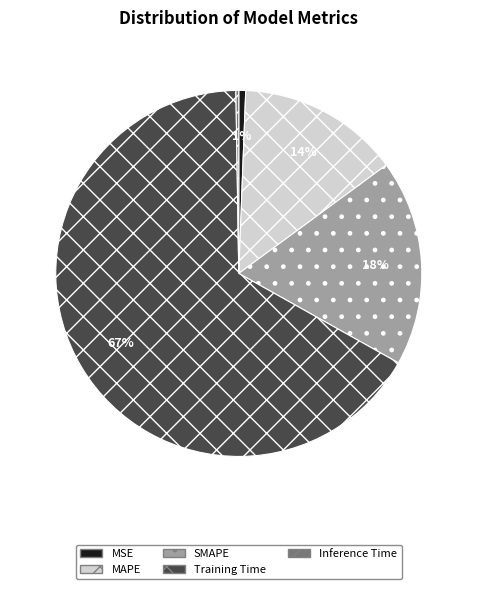

The MSE slice represents 7% of the pie. True or false?

False